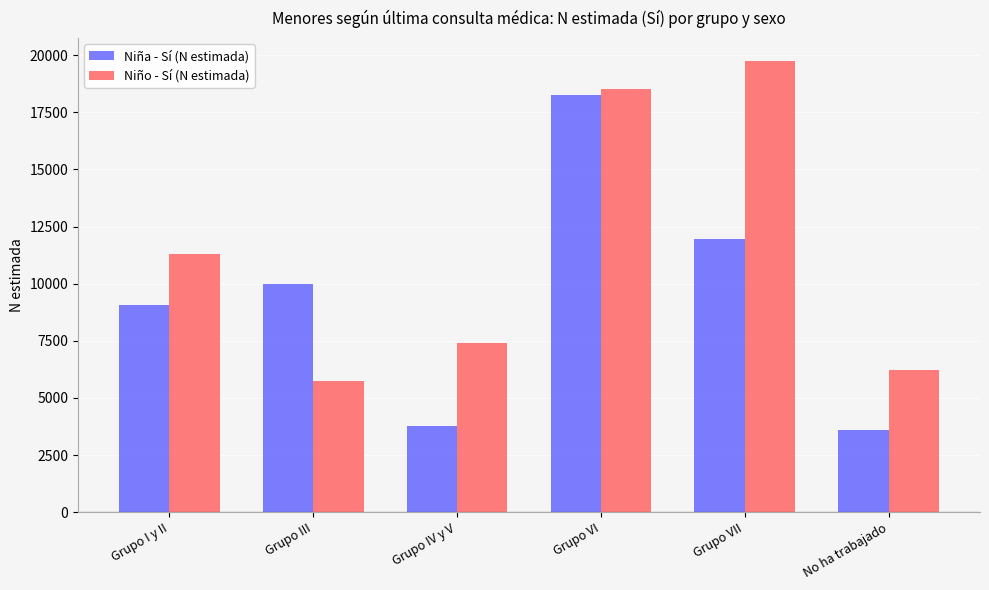

Rank the series by their average value, from highest to lowest.

Niño - Sí (N estimada), Niña - Sí (N estimada)